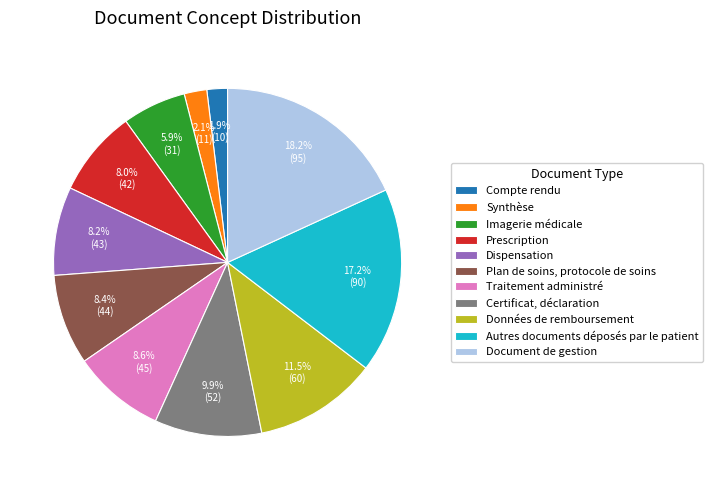

Approximately how many times larger is the value at Dispensation compared to Synthèse?

3.9